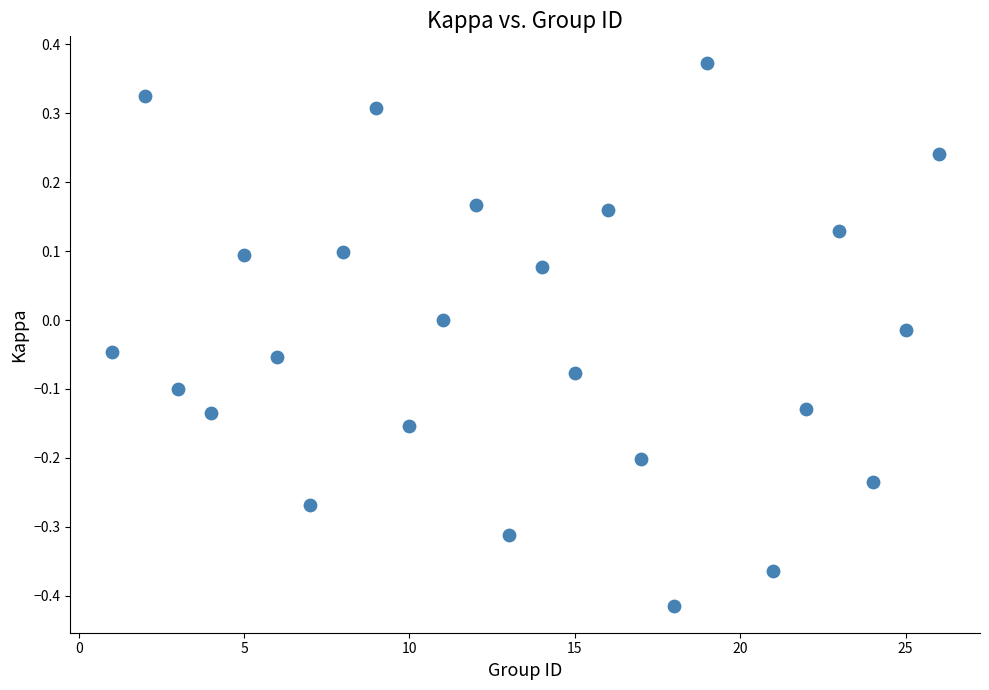

What is the range of X values (max minus min)?

25.0